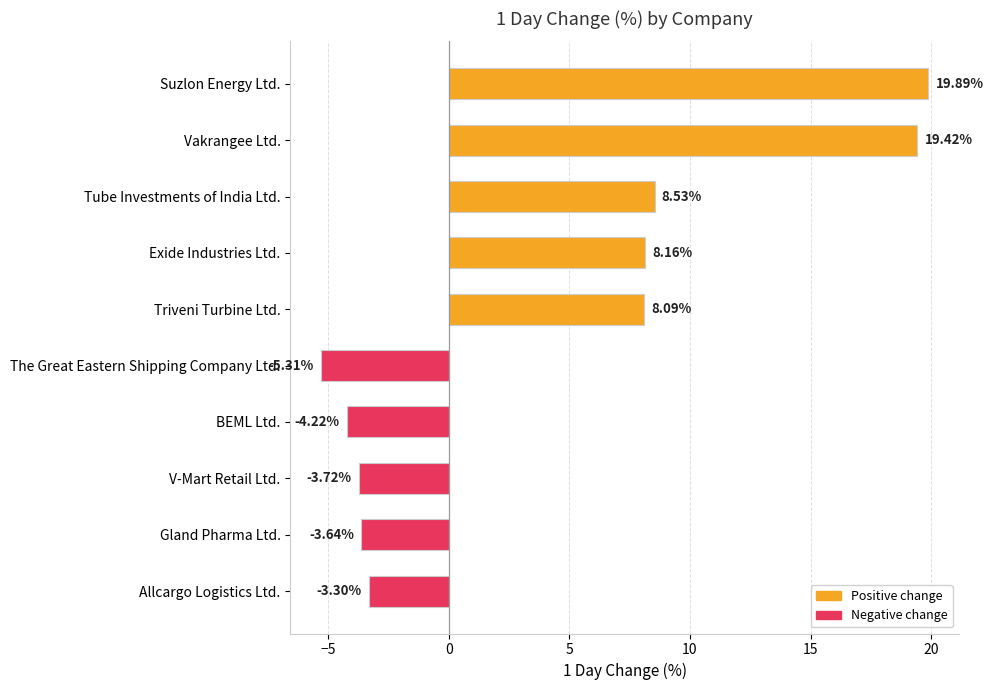

What is the change in value from Tube Investments of India Ltd. to The Great Eastern Shipping Company Ltd.?

-13.8